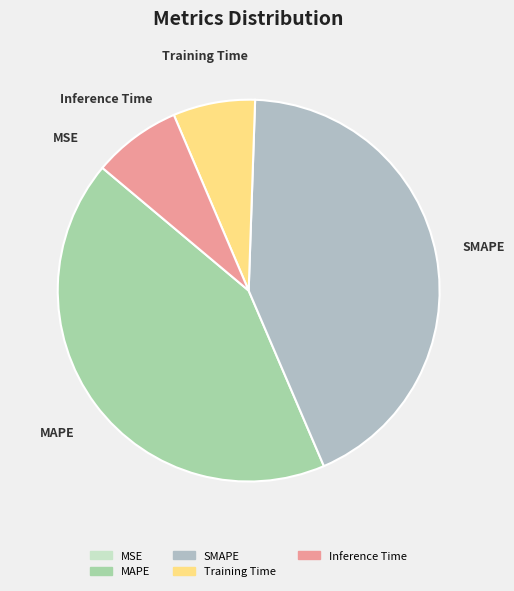

True or false: SMAPE accounts for 50% of the total.

False